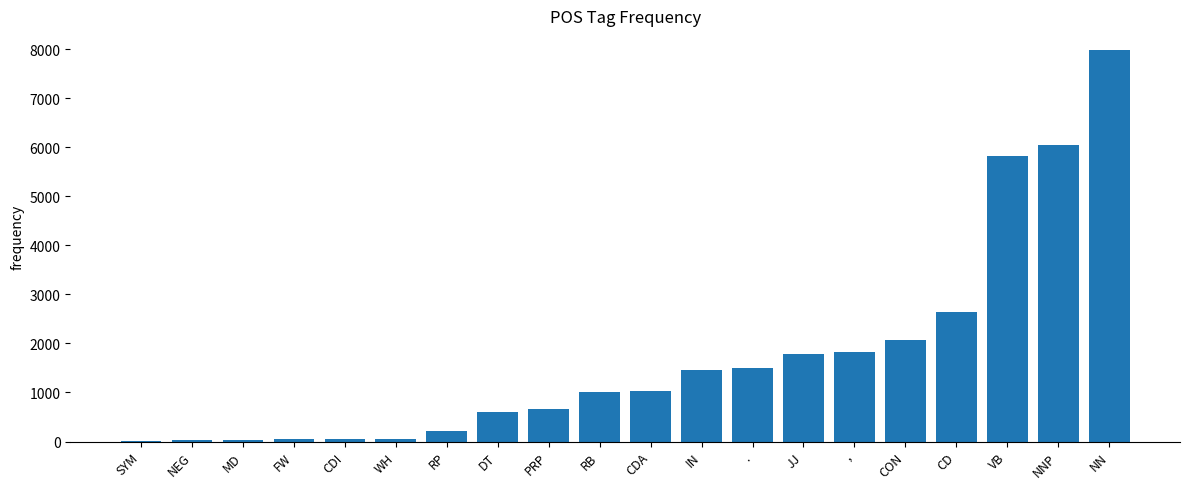

Is it true that the value at PRP is 653?

True